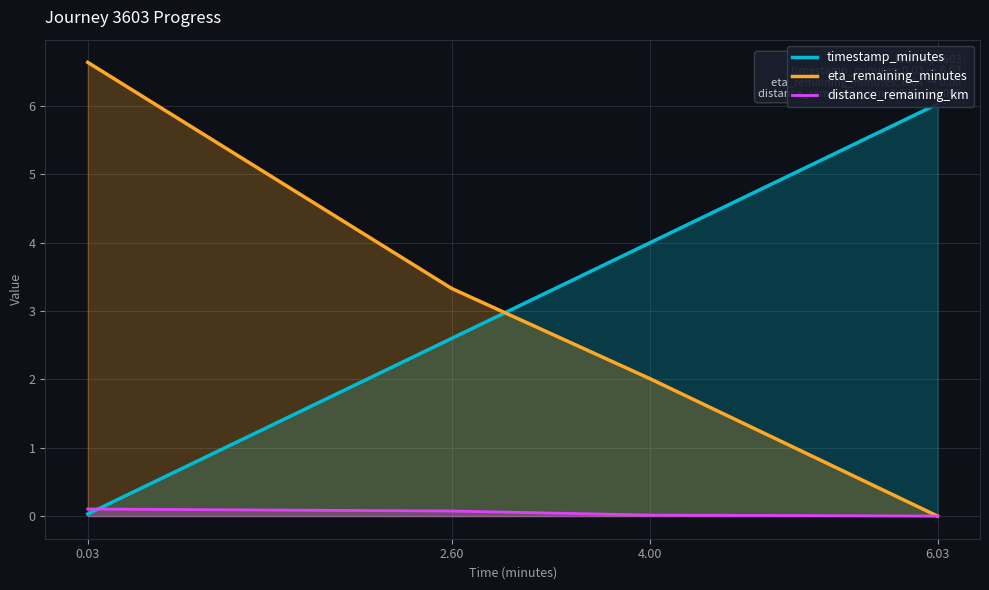

What is the average value of the eta_remaining_minutes series?

3.0